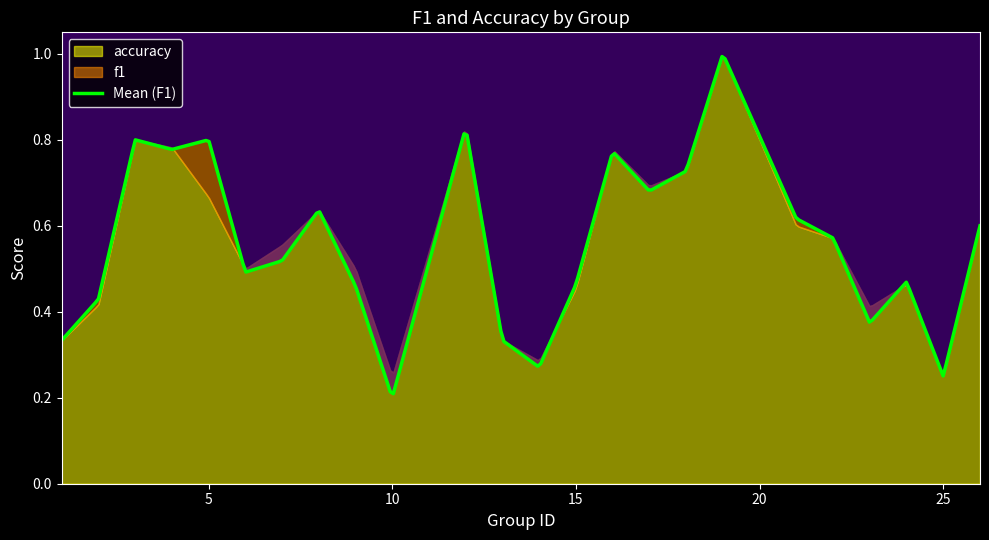

At 24, list the series in order from smallest to largest.

accuracy, f1